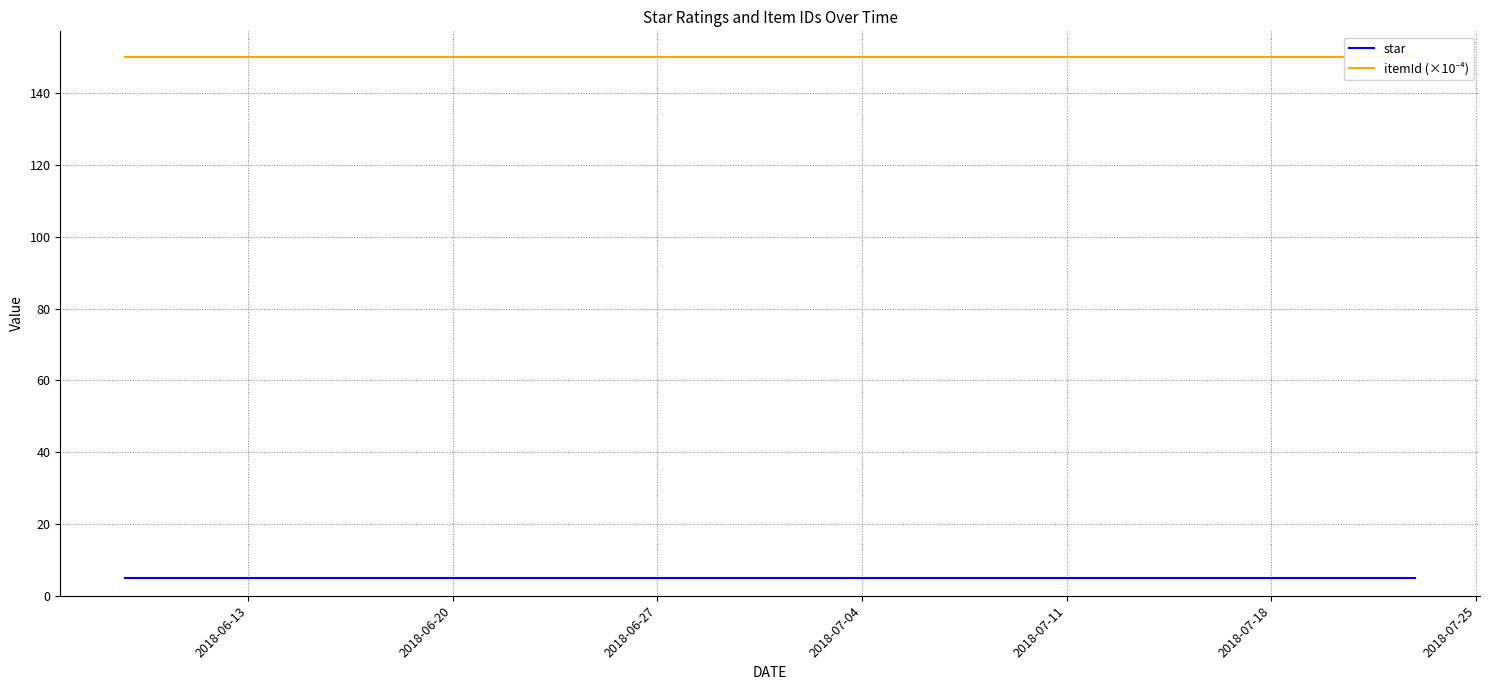

How many categories are shown in the chart?

5